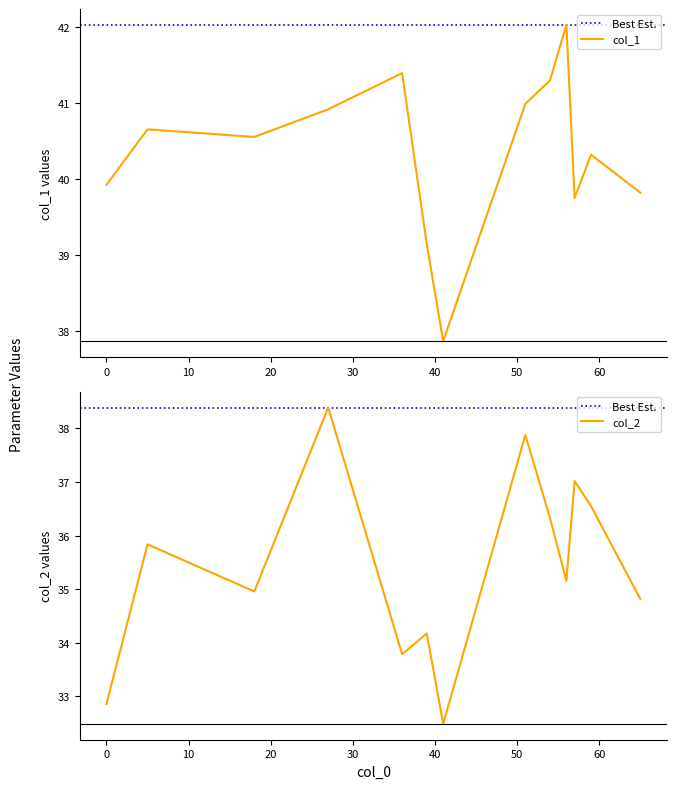

What is the maximum value for col_1?

42.0